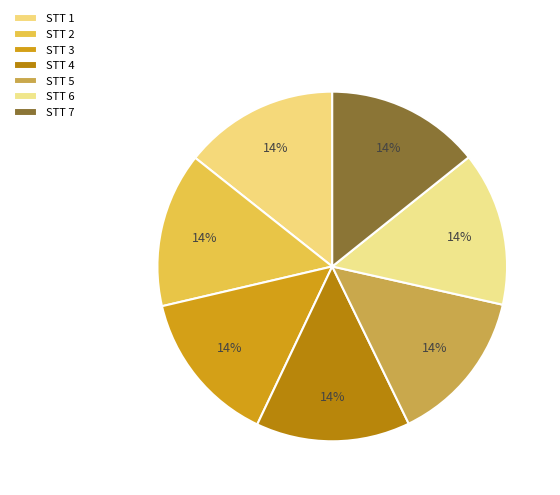

What is the largest slice in the pie chart?

1